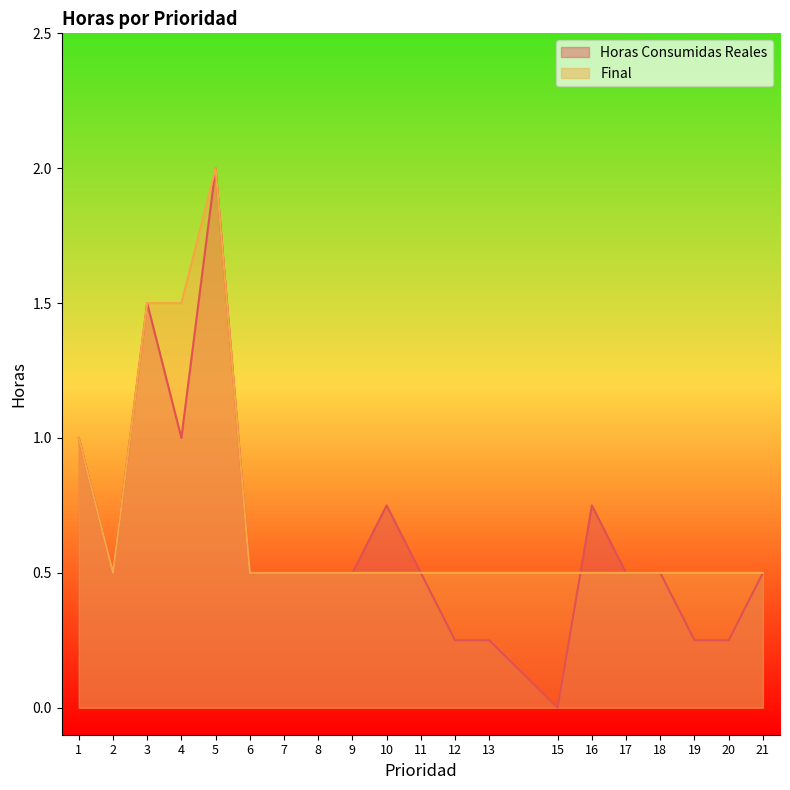

How many times do Horas Consumidas Reales and Final cross each other?

1